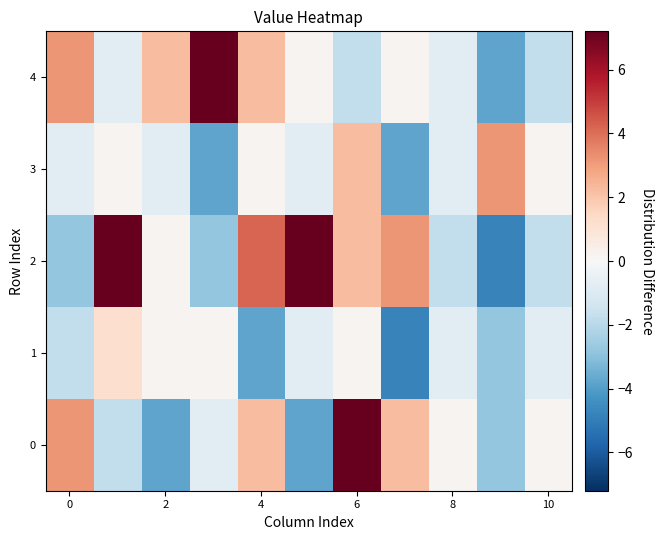

Which series has the largest total across all categories?

2